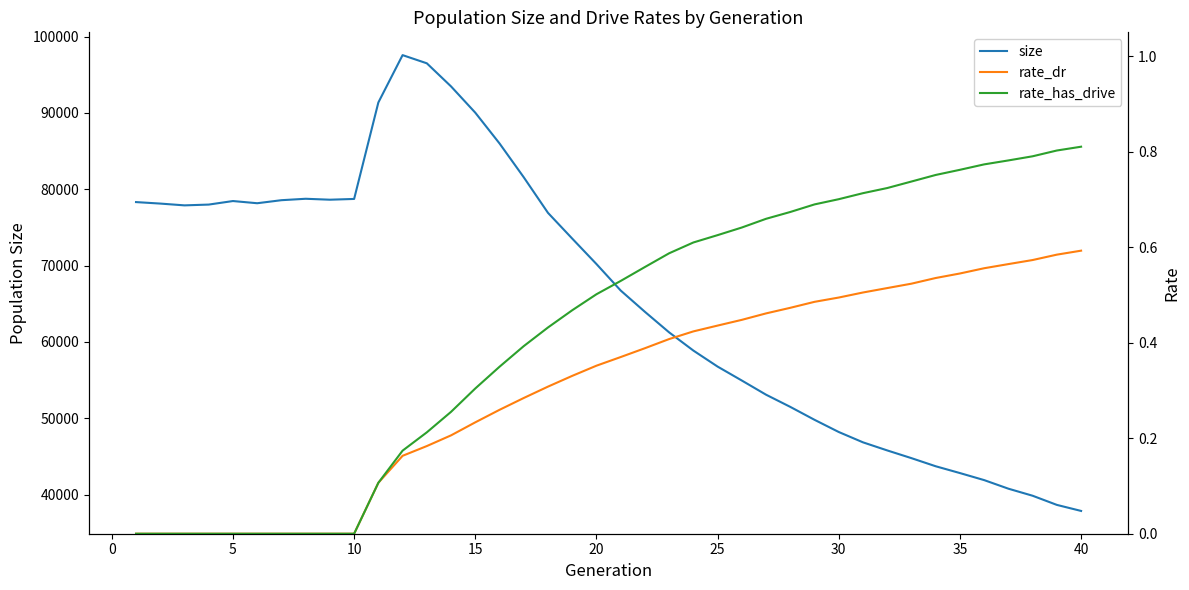

The value of size at 5 is 126566. True or false?

False